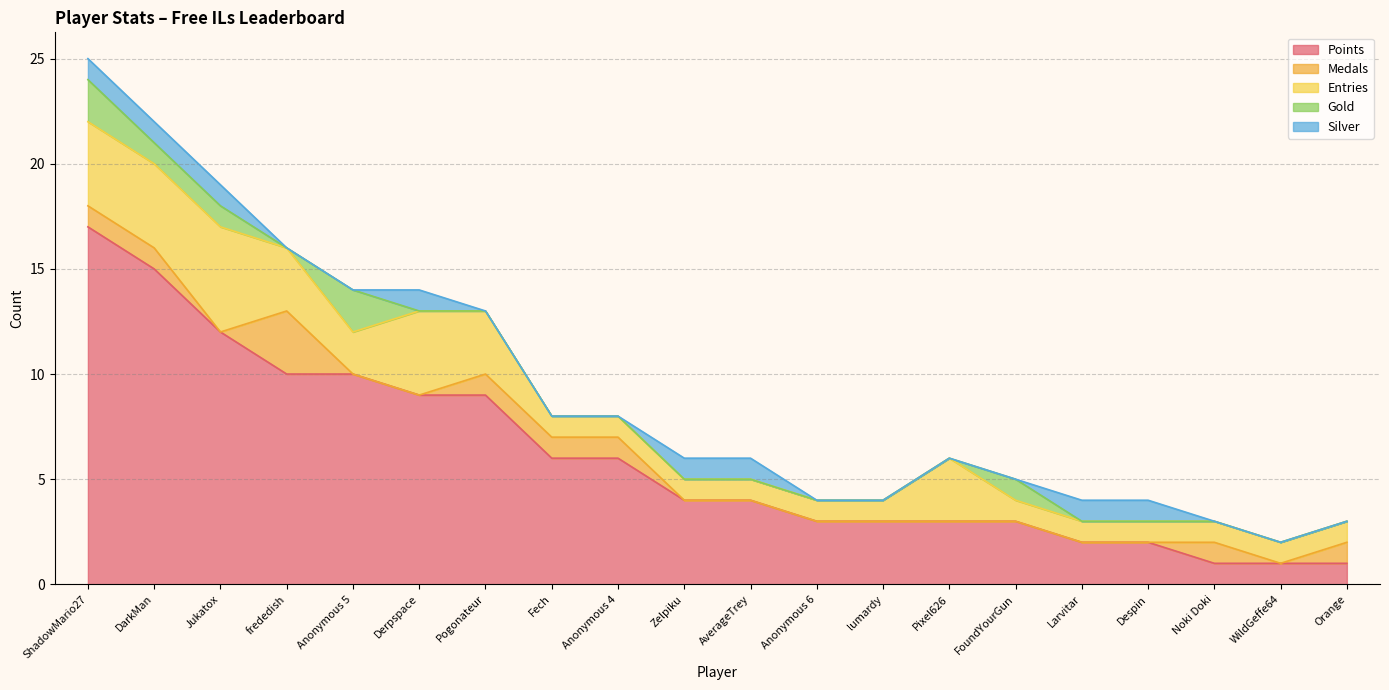

What is the highest value of the Medals series?

3